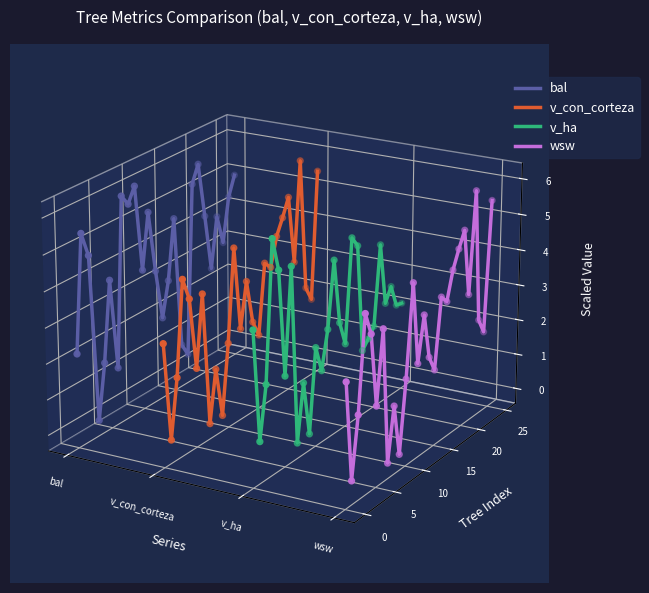

Which series contains the highest Y value?

v_con_corteza